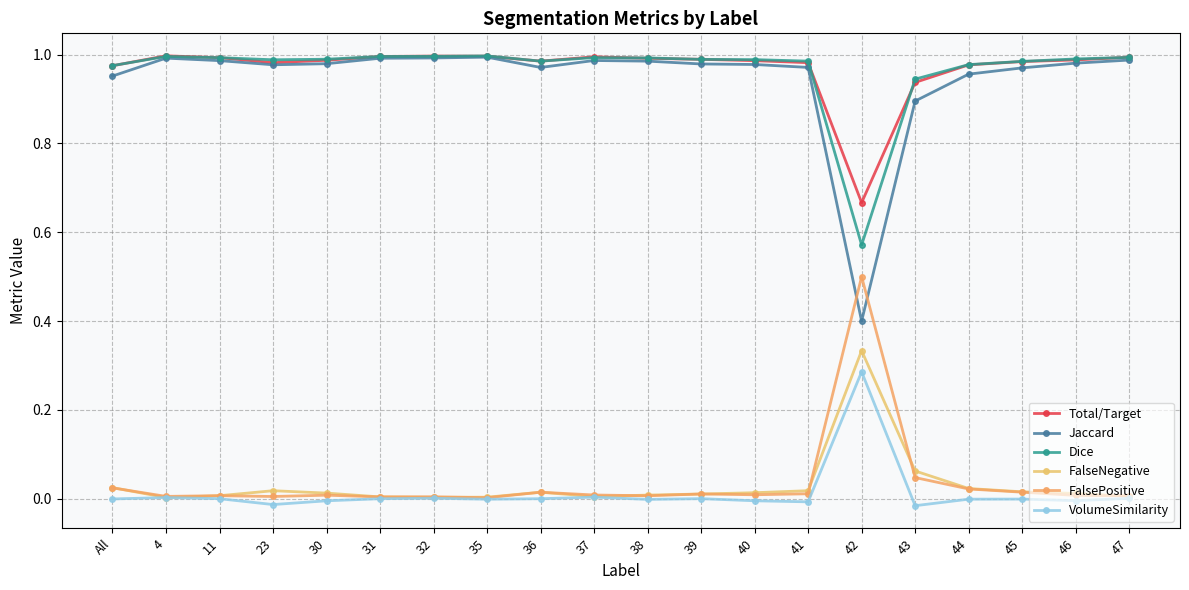

Reading right to left, extract all data points from this chart.

Total/Target: 1.0	1.0	1.0	1.0	0.9	0.7	1.0	1.0	1.0	1.0	1.0	1.0	1.0	1.0	1.0	1.0	1.0	1.0	1.0	1.0
Jaccard: 1.0	1.0	1.0	1.0	0.9	0.4	1.0	1.0	1.0	1.0	1.0	1.0	1.0	1.0	1.0	1.0	1.0	1.0	1.0	1.0
Dice: 1.0	1.0	1.0	1.0	0.9	0.6	1.0	1.0	1.0	1.0	1.0	1.0	1.0	1.0	1.0	1.0	1.0	1.0	1.0	1.0
FalseNegative: 0.0	0.0	0.0	0.0	0.1	0.3	0.0	0.0	0.0	0.0	0.0	0.0	0.0	0.0	0.0	0.0	0.0	0.0	0.0	0.0
FalsePositive: 0.0	0.0	0.0	0.0	0.0	0.5	0.0	0.0	0.0	0.0	0.0	0.0	0.0	0.0	0.0	0.0	0.0	0.0	0.0	0.0
VolumeSimilarity: 0.0	-0.0	-0.0	-0.0	-0.0	0.3	-0.0	-0.0	0.0	-0.0	0.0	0.0	-0.0	0.0	0.0	-0.0	-0.0	0.0	0.0	-0.0